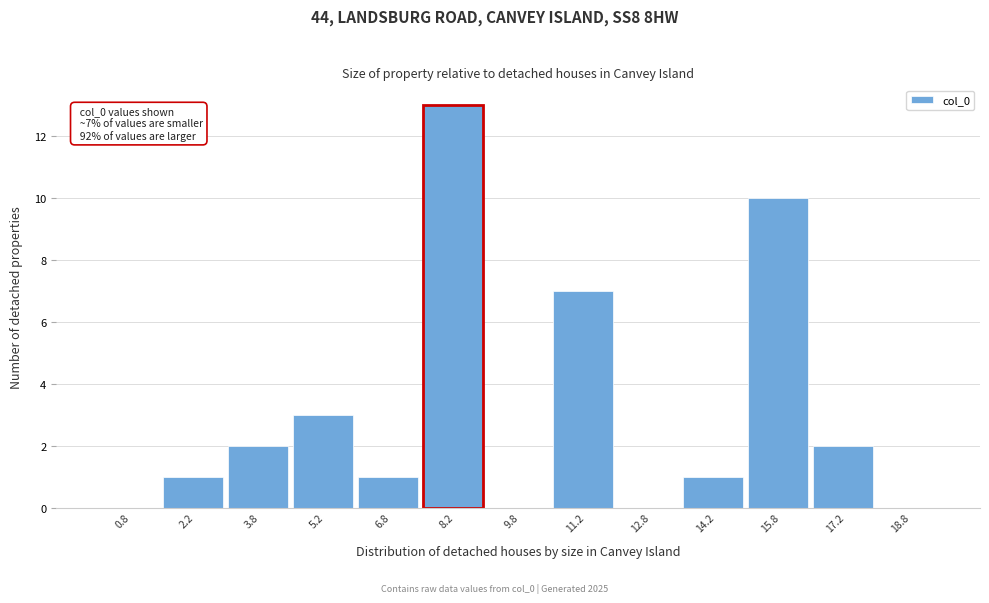

Which range on the x-axis has the tallest bar?

7.5 to 9.0